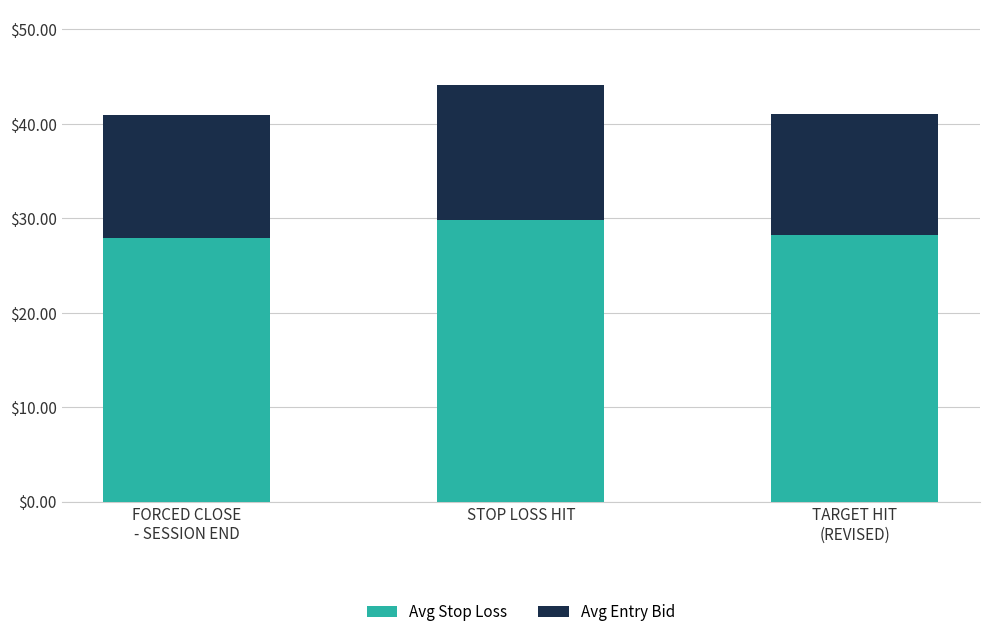

The Avg Stop Loss series shows 51.0 at STOP LOSS HIT. True or false?

False